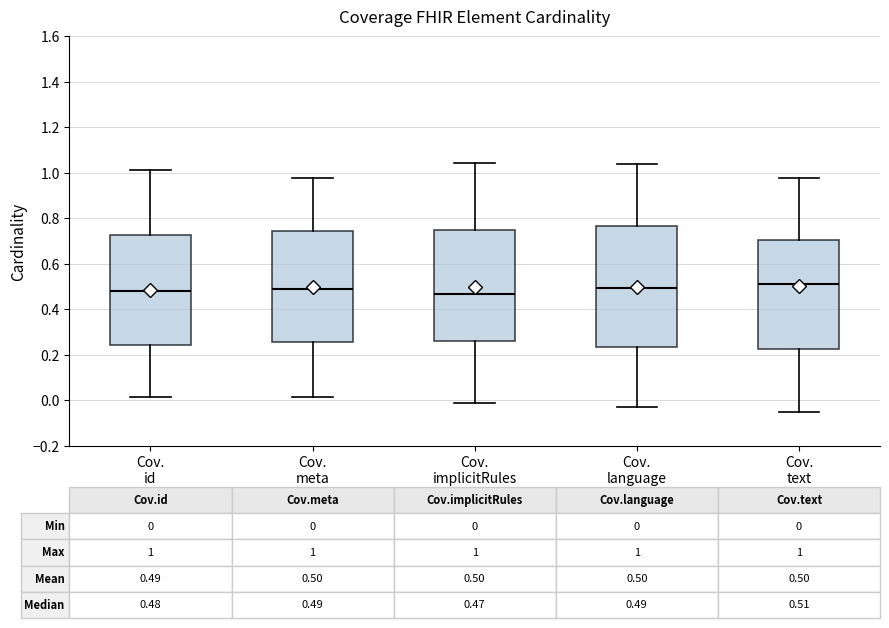

Comparing the boxes themselves (not the whiskers), which one is the tallest?

Cov. language